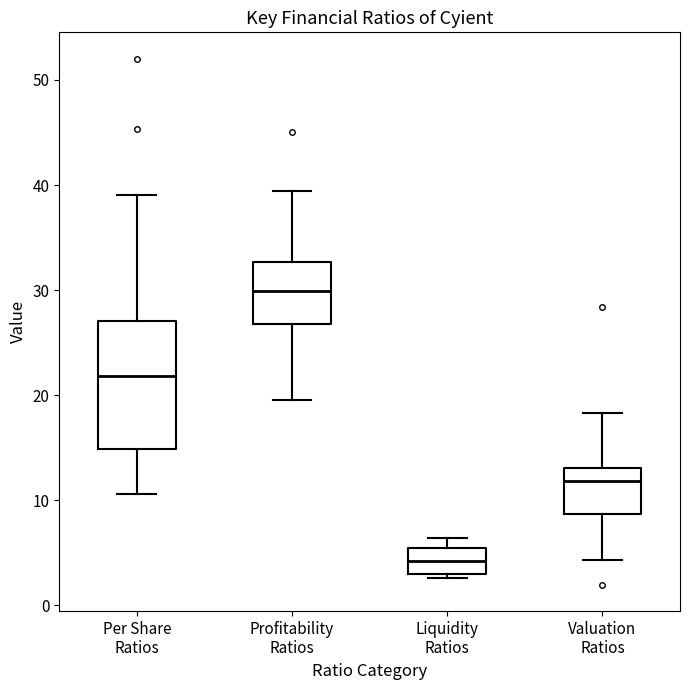

Reading left to right, transcribe this box plot: for each box, give where its median line is, the range the box spans, and where its two whiskers end, as read against the y-axis. The values are not printed on the chart, so give them approximately, as read against the axis.

Per Share Ratios: median 22, box 15 to 27, whiskers 11 to 39
Profitability Ratios: median 30, box 27 to 33, whiskers 20 to 39
Liquidity Ratios: median 4, box 3 to 5, whiskers 3 (just below the box's lower edge) to 6
Valuation Ratios: median 12, box 9 to 13, whiskers 4 to 18